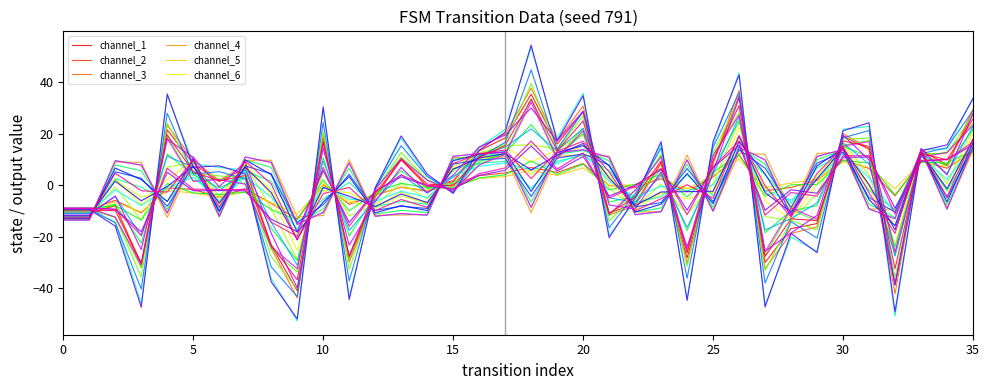

Where does the channel_5 series first go above 0?

16